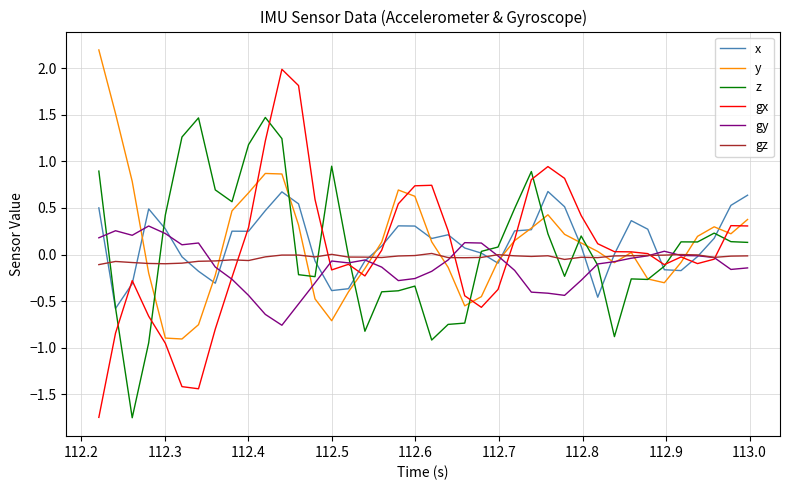

Rank the series by their maximum value, from highest to lowest.

y, gx, z, x, gy, gz